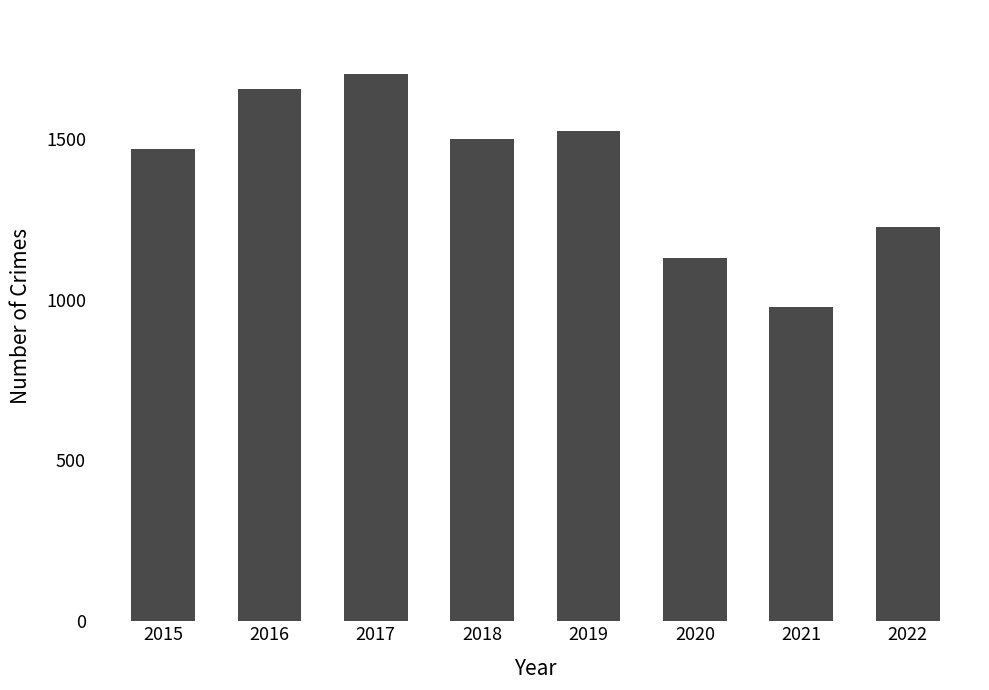

What is the value of the 4th bar from the left?

1499